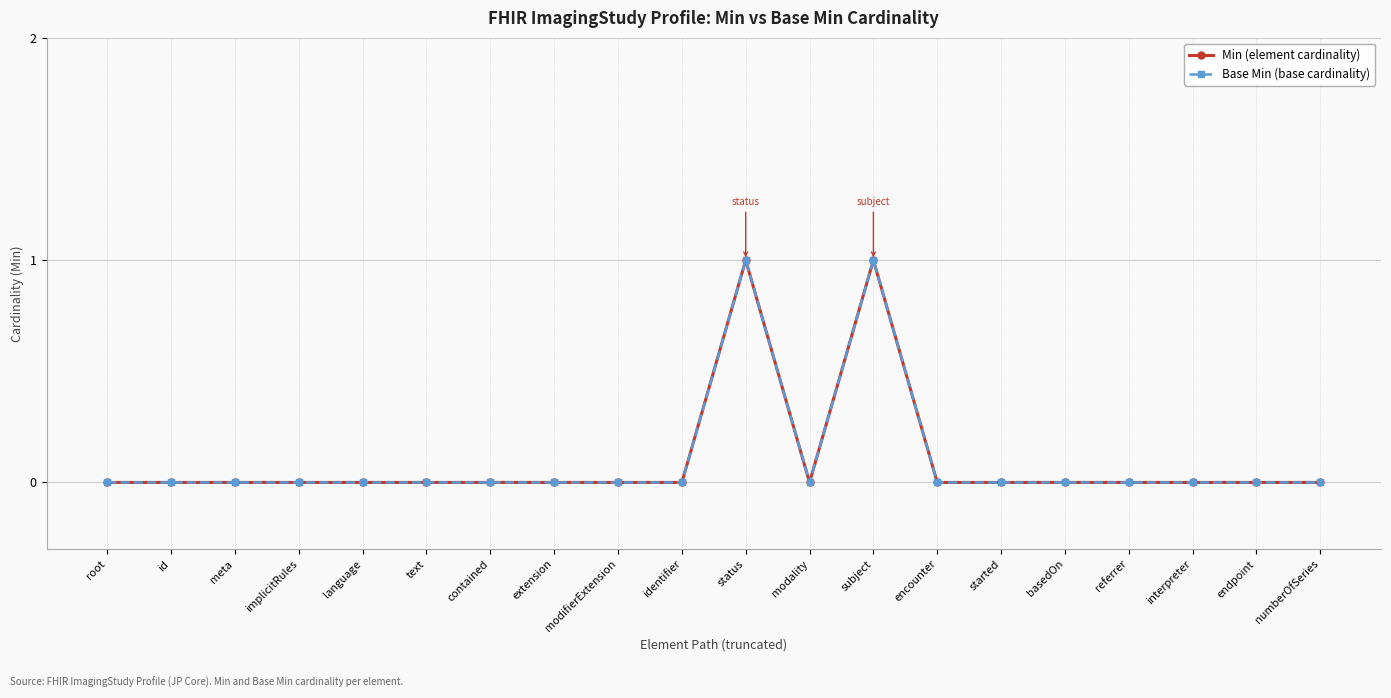

Where is Base Min (base cardinality) nearest to the value 0?

root